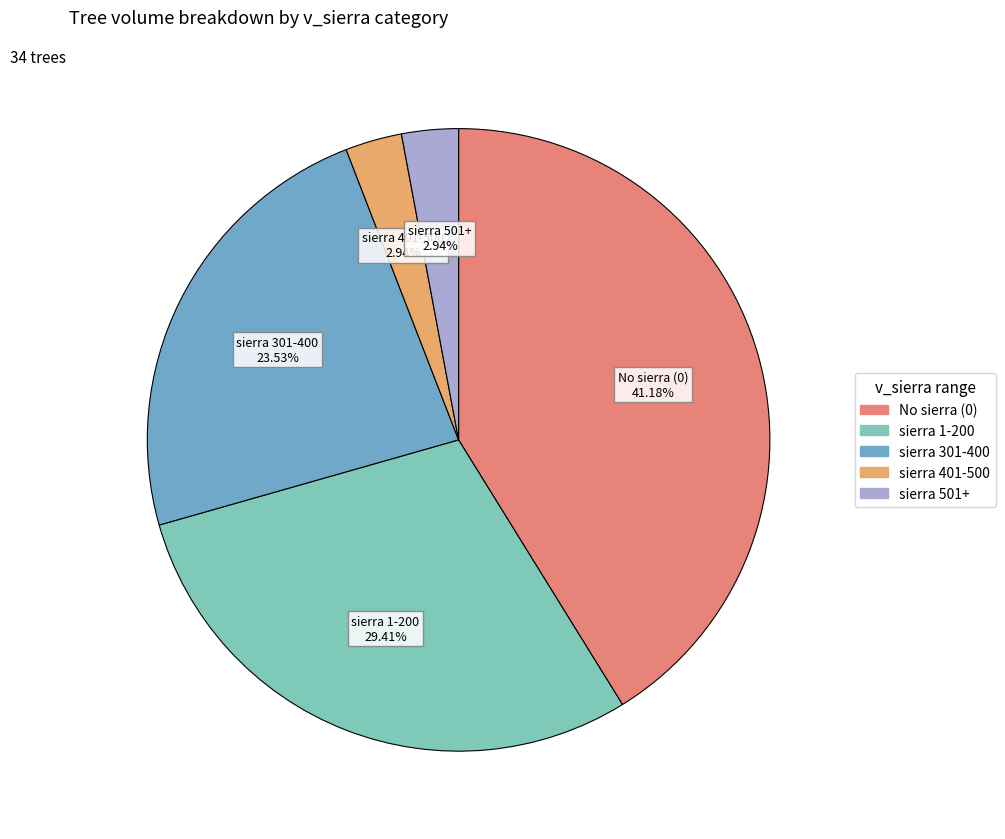

Does any single category account for the majority?

No